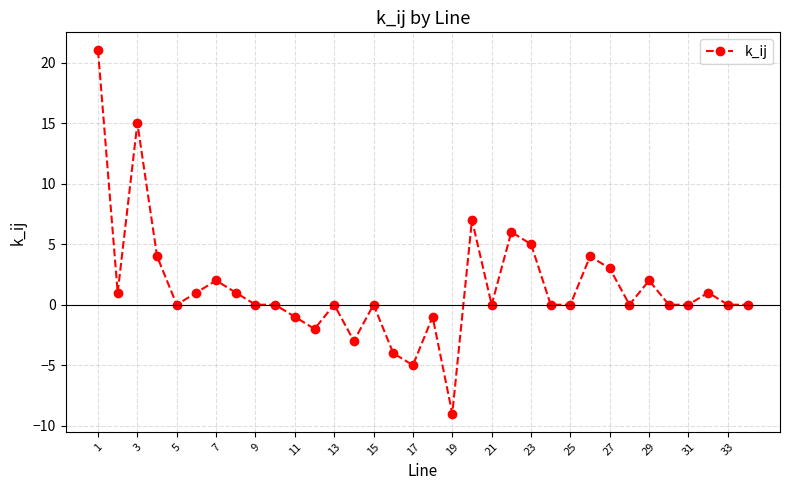

What is the greatest value displayed?

21